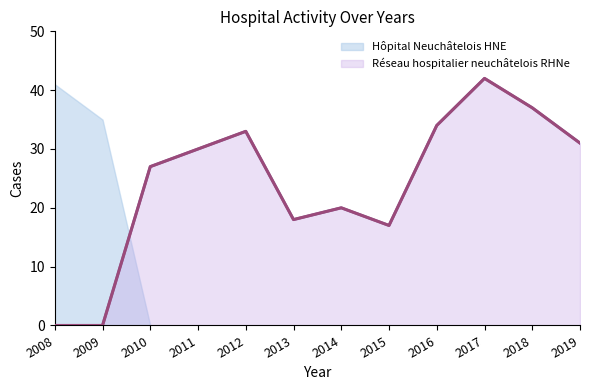

Is the value of Hôpital Neuchâtelois HNE at 2017 greater than the value of Réseau hospitalier neuchâtelois RHNe at 2012?

No